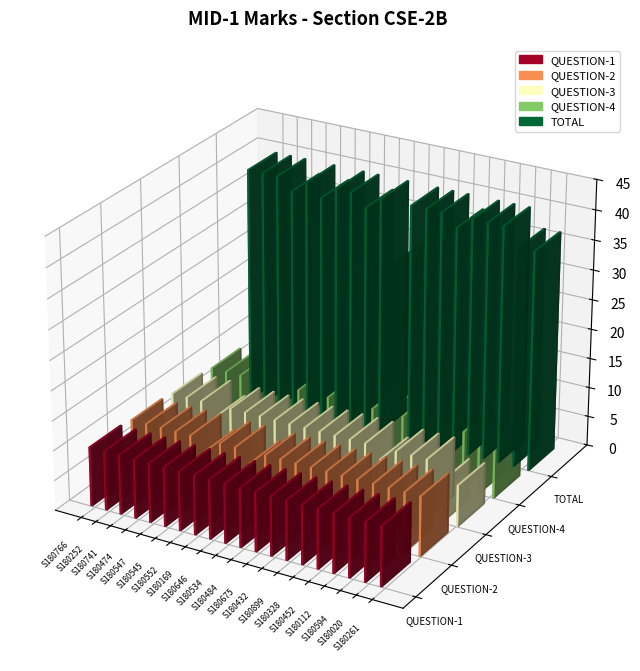

What is the value of the QUESTION-1 bar at the 10th from the left?

10